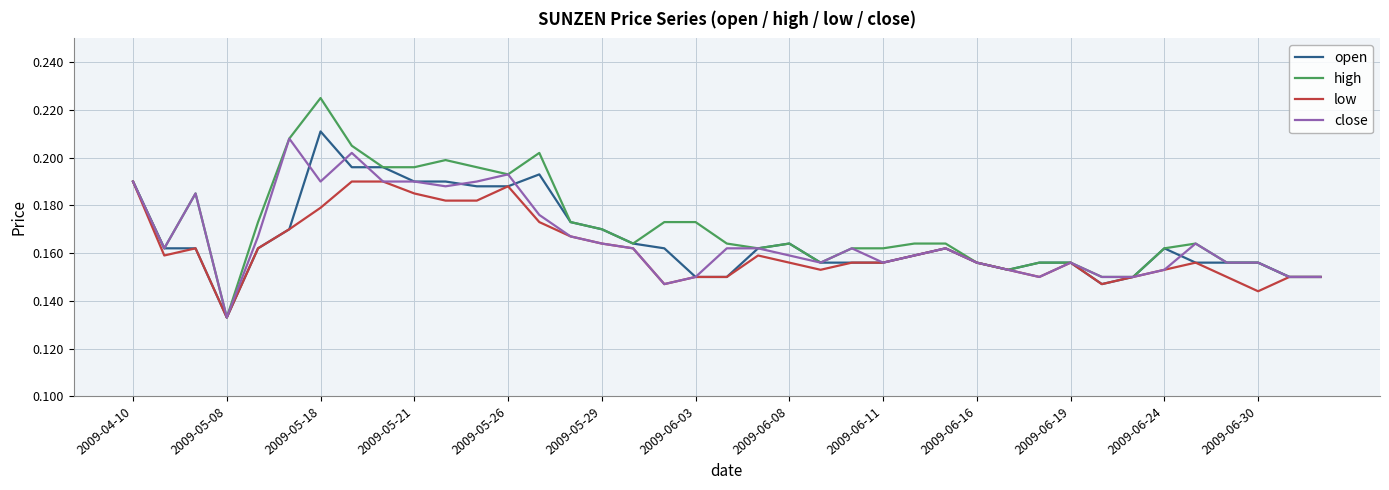

Which series has the widest spread of values?

high